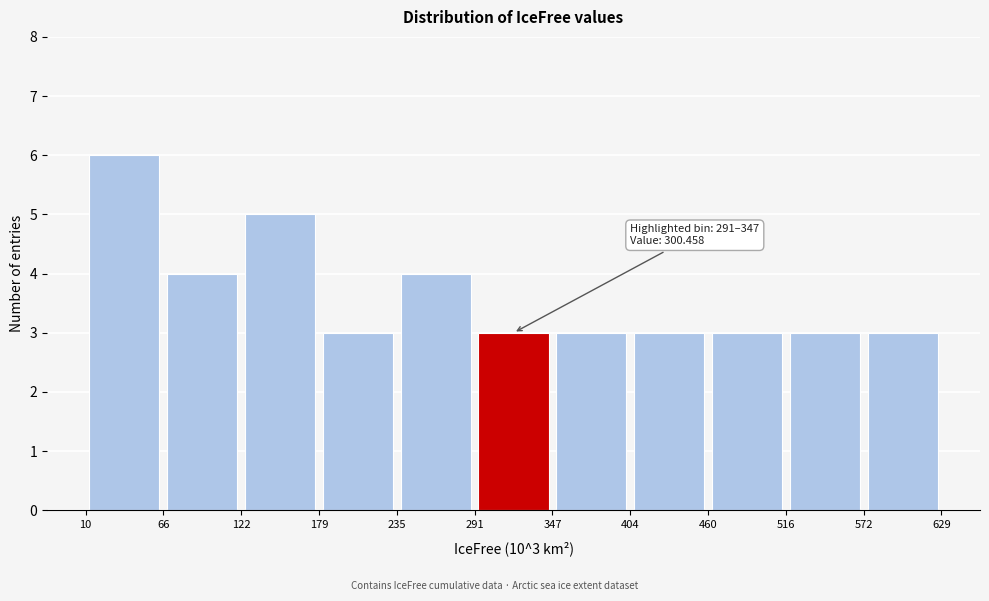

Which range on the x-axis has the tallest bar?

10 to 66